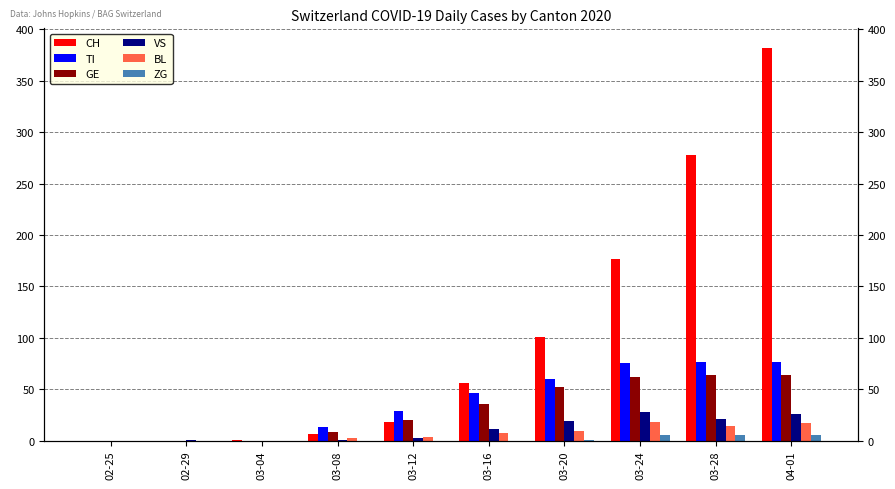

True or false: BL has a value of 13 at 03-20.

False